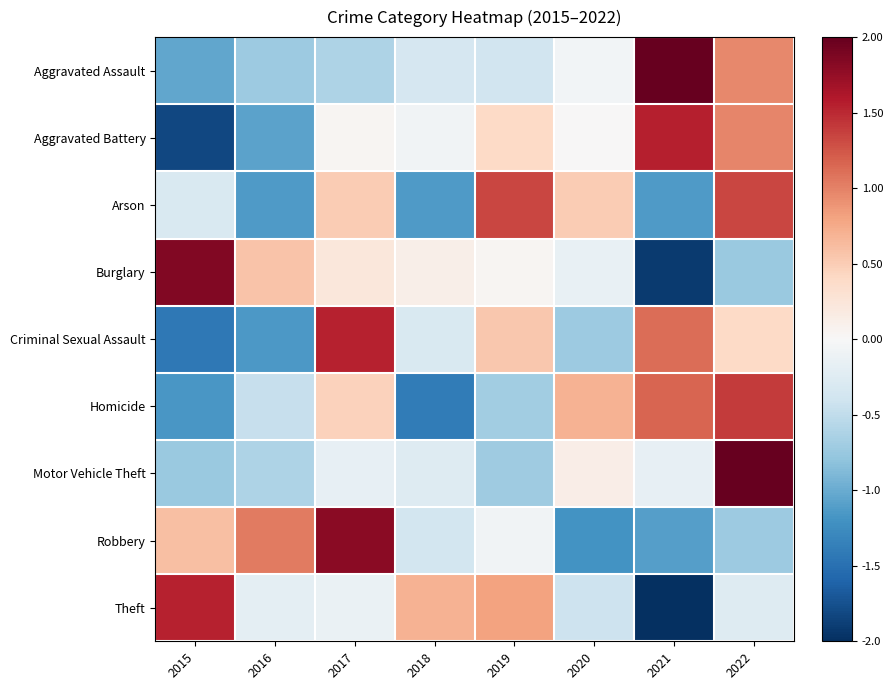

Which series has the largest range (max minus min)?

Burglary